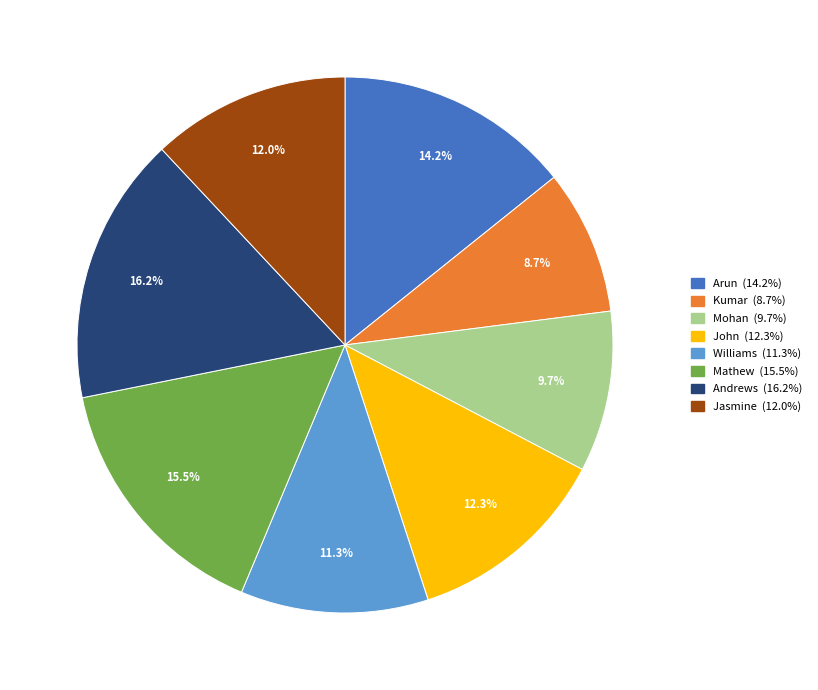

To the nearest percent, what is the combined percentage of Kumar and Mathew?

24%